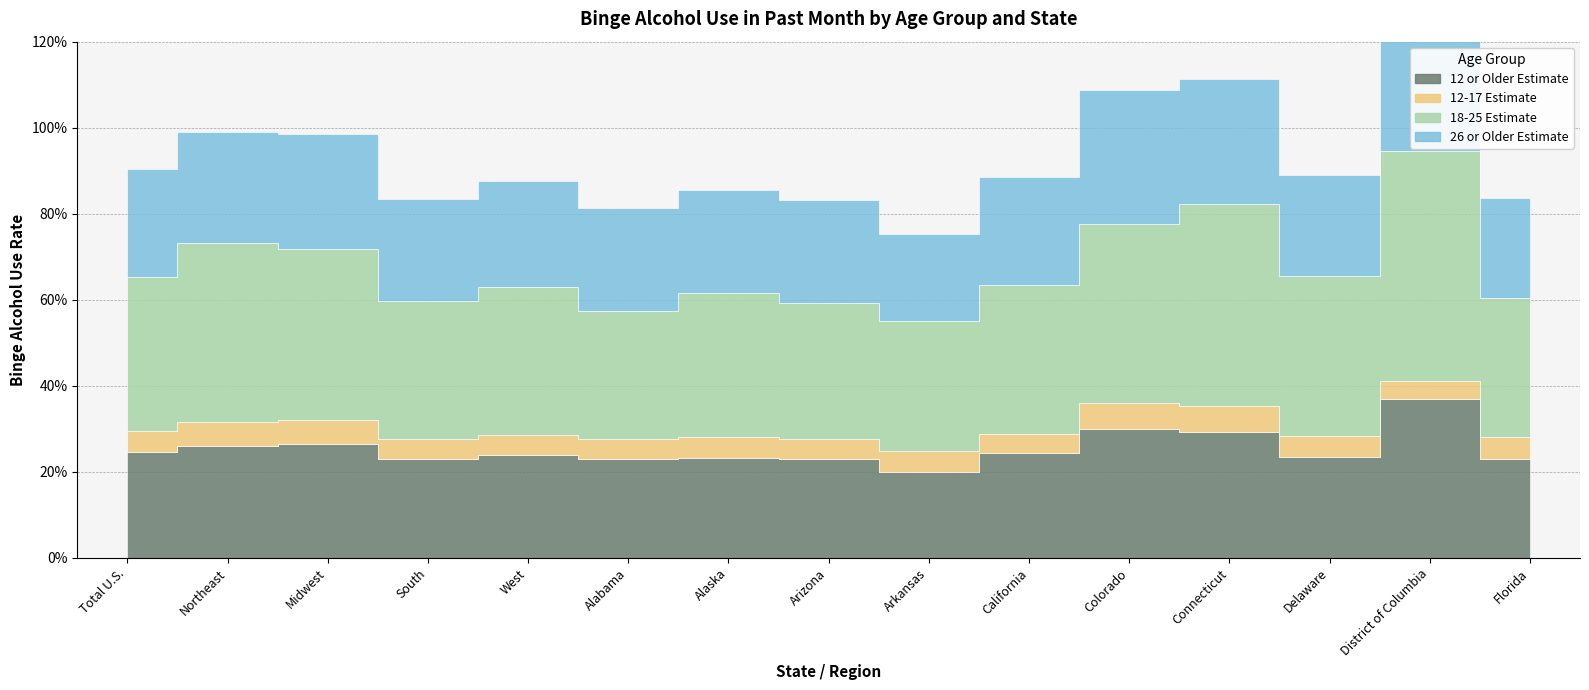

How many distinct data groups are displayed?

4